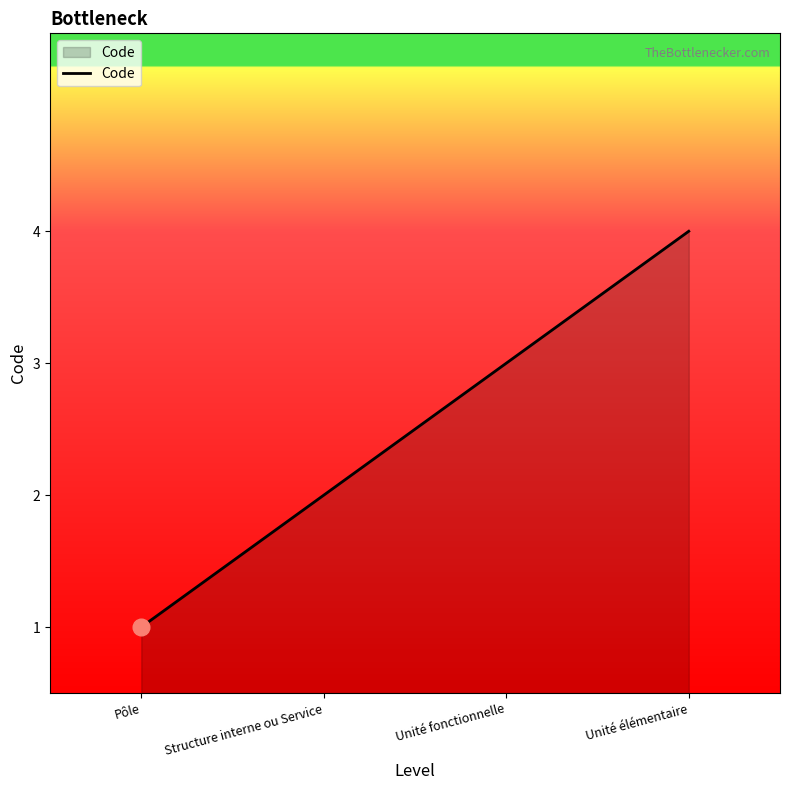

What position from the right is Unité élémentaire?

1